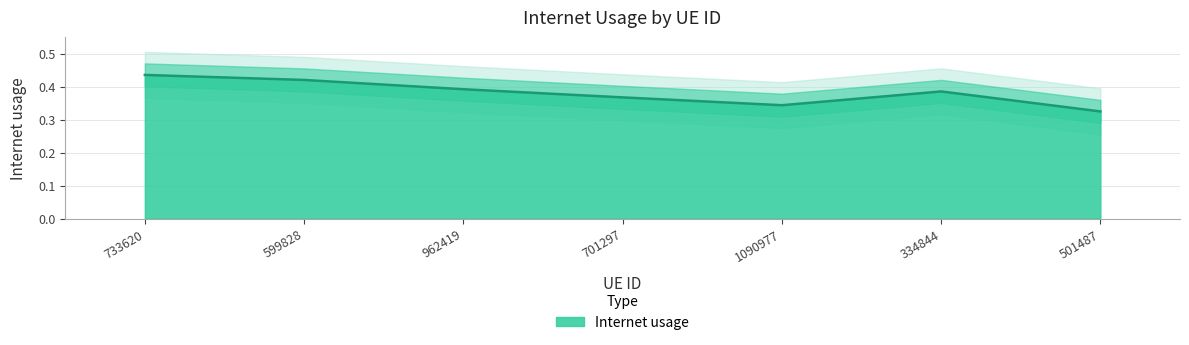

What is the change in value from 733620 to 334844?

-0.1